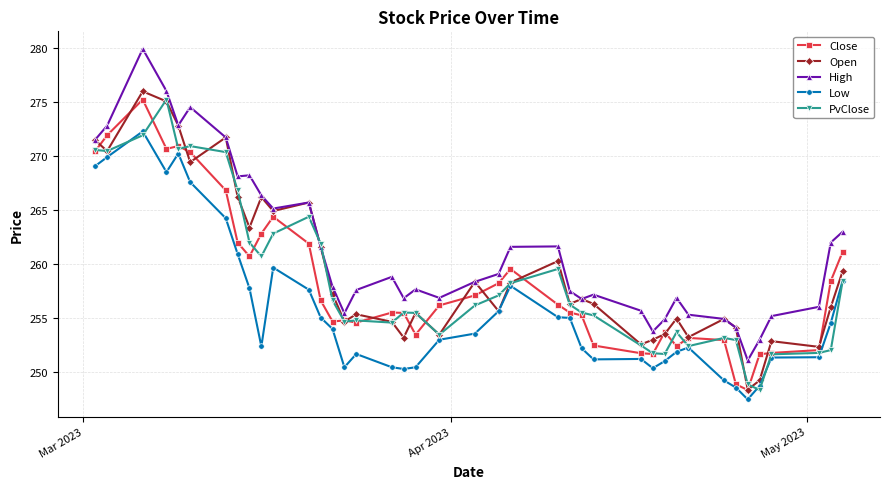

Which series has the widest spread of values?

High